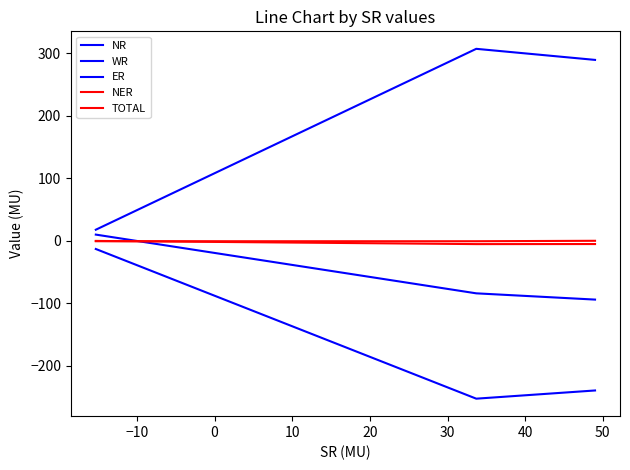

What are all the series names shown in the legend?

NR, WR, ER, NER, TOTAL